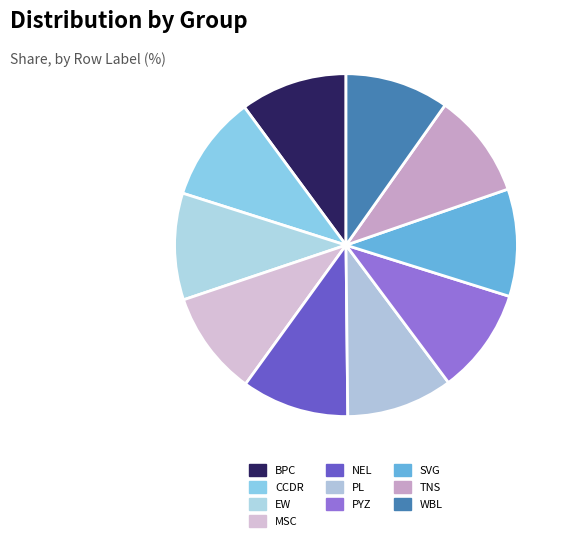

What is the largest slice in the pie chart?

NEL